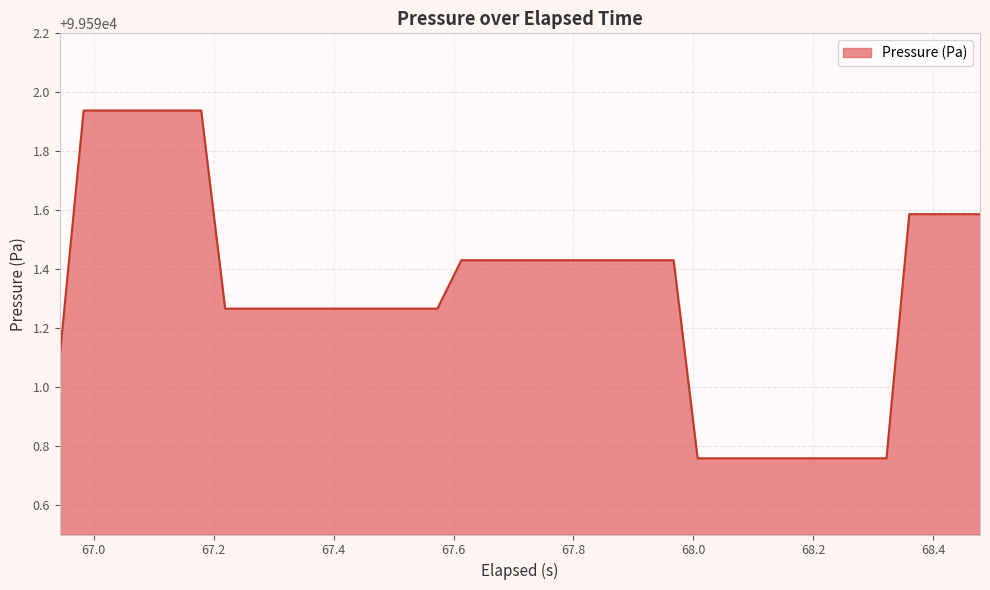

What is the difference between the maximum and minimum values?

1.2